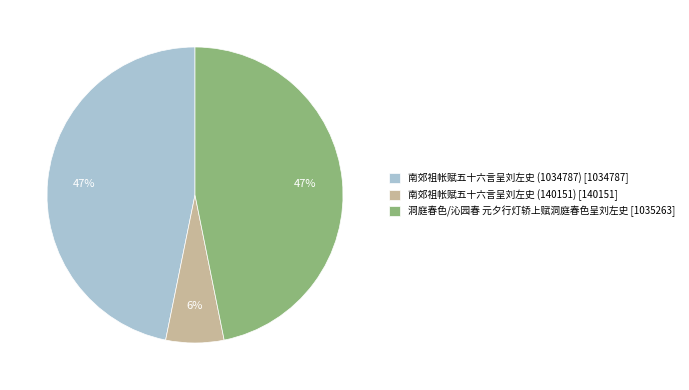

How many slices are in this pie chart?

3